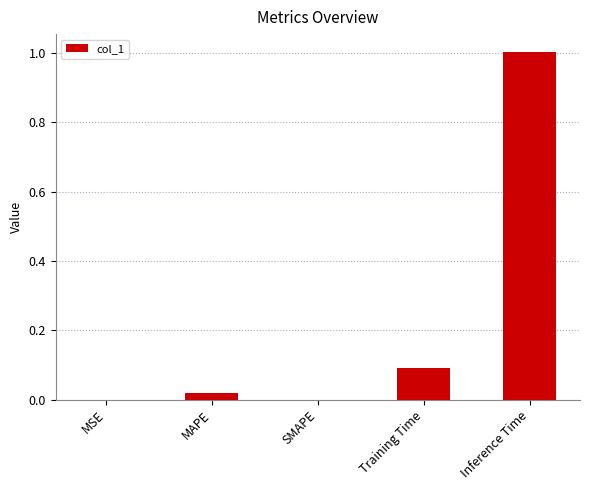

Between Training Time and MSE, which is larger?

Training Time